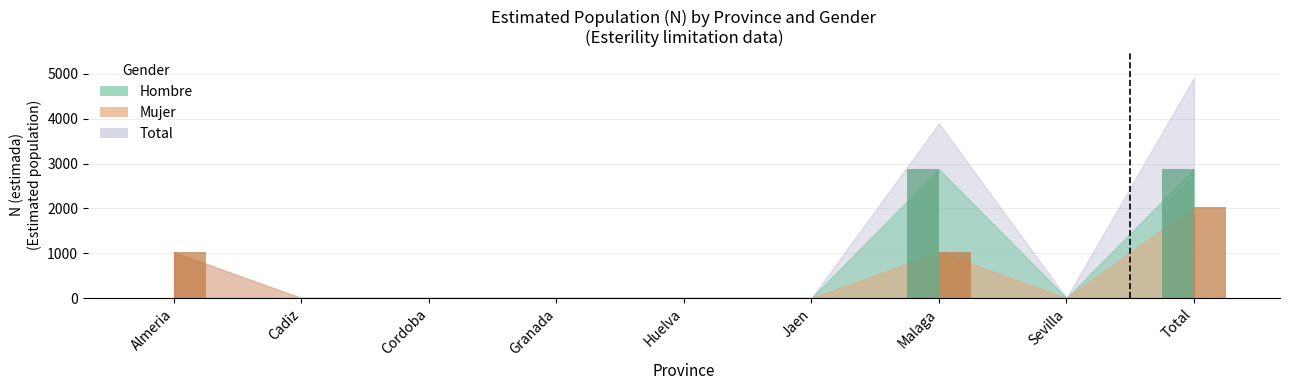

Does the chart contain stacked bars?

No